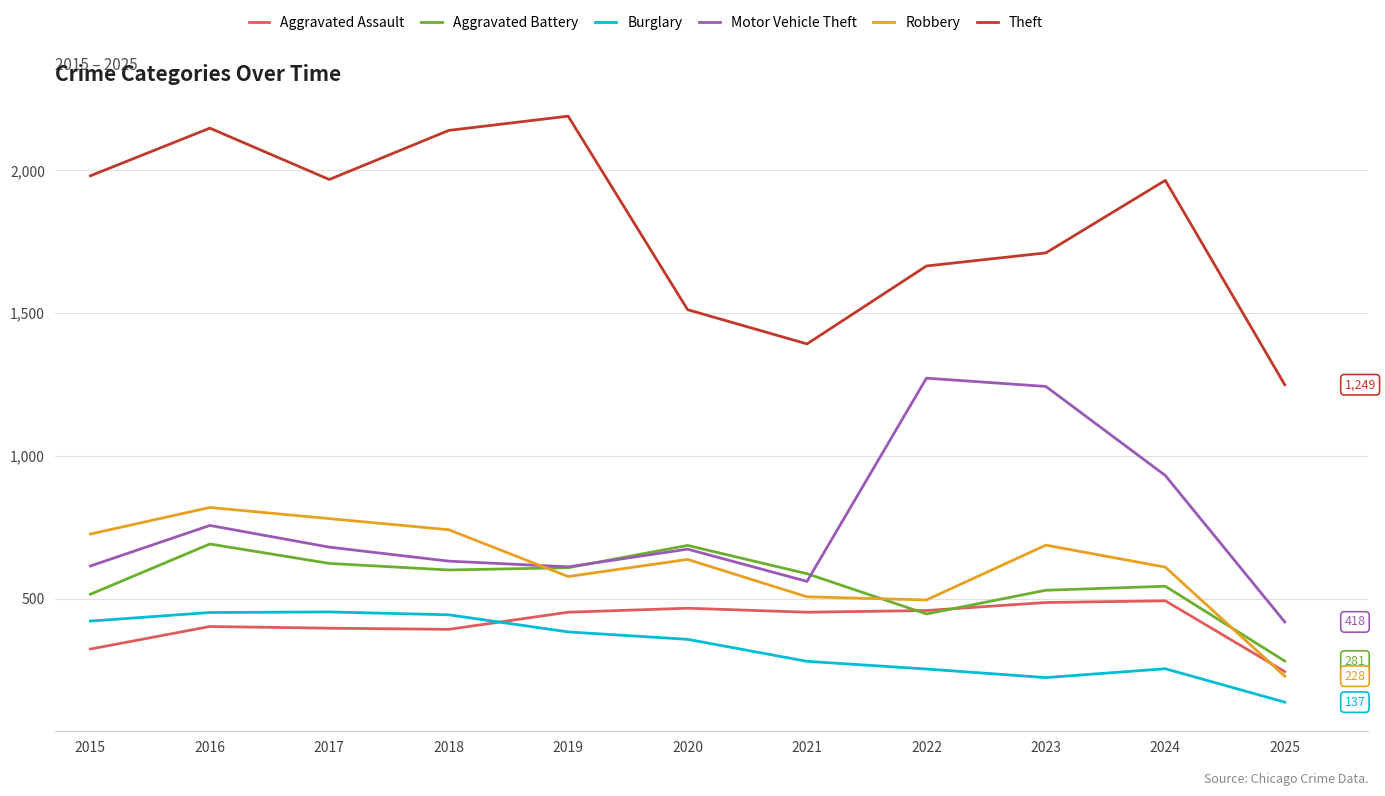

What is the lowest value of the Aggravated Battery series?

281